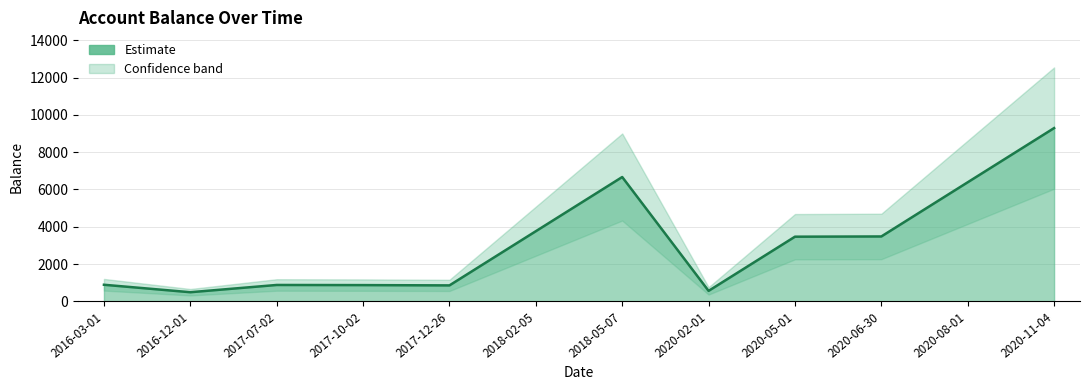

What is the average value?

3135.0